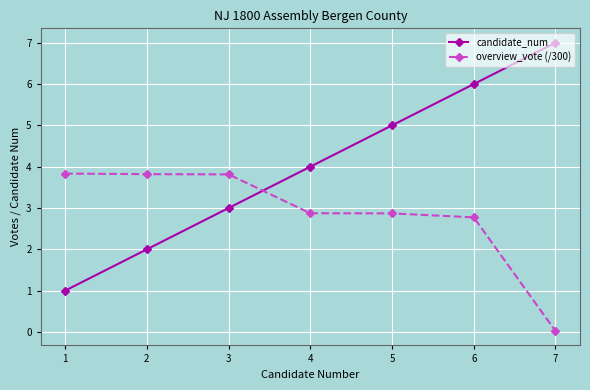

How many lines are shown in the chart?

2